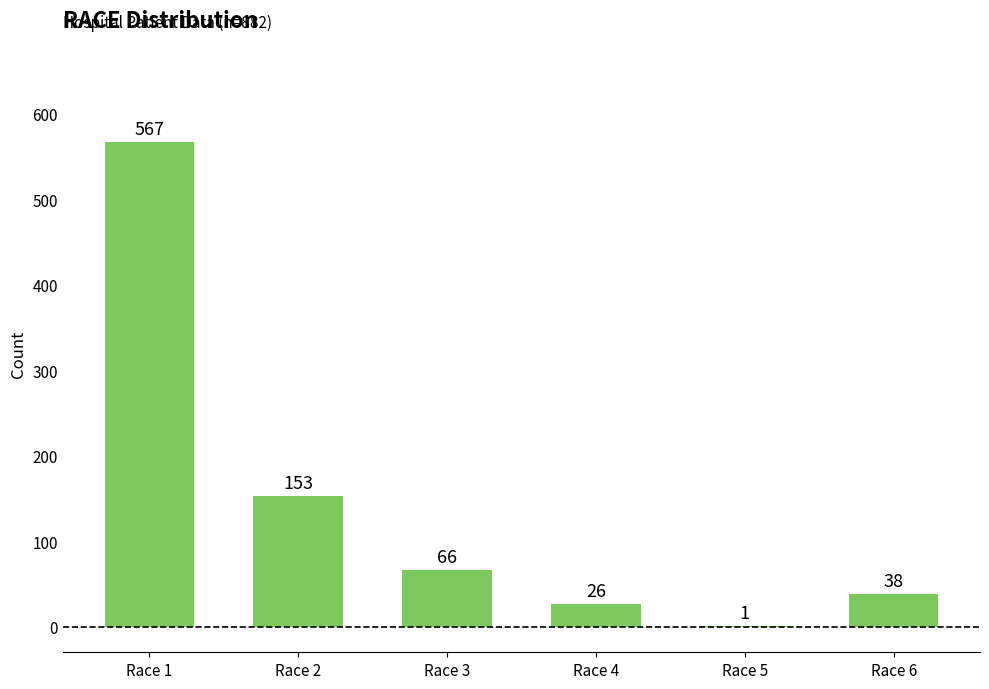

What is the change in value from Race 1 to Race 6?

-529